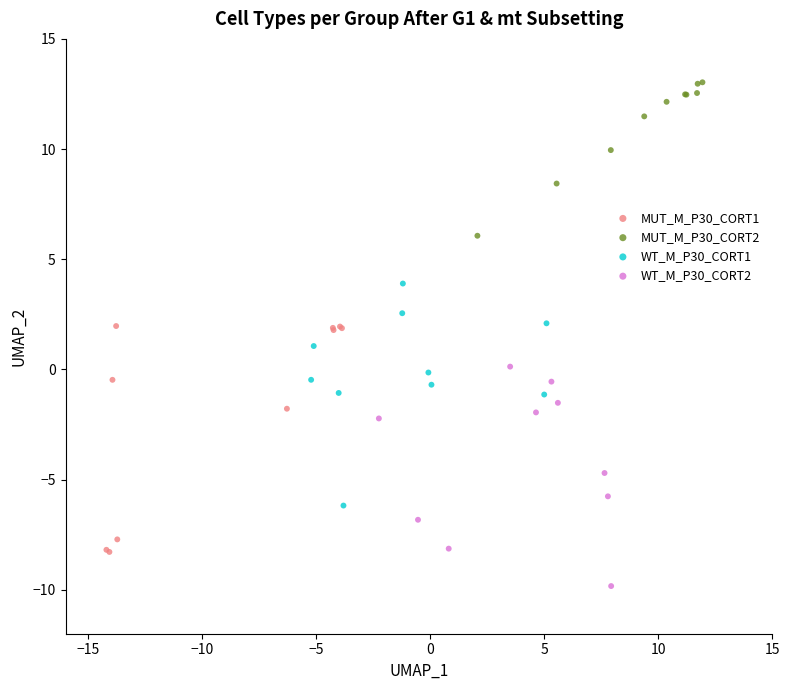

Which series reaches the maximum Y coordinate?

MUT_M_P30_CORT2